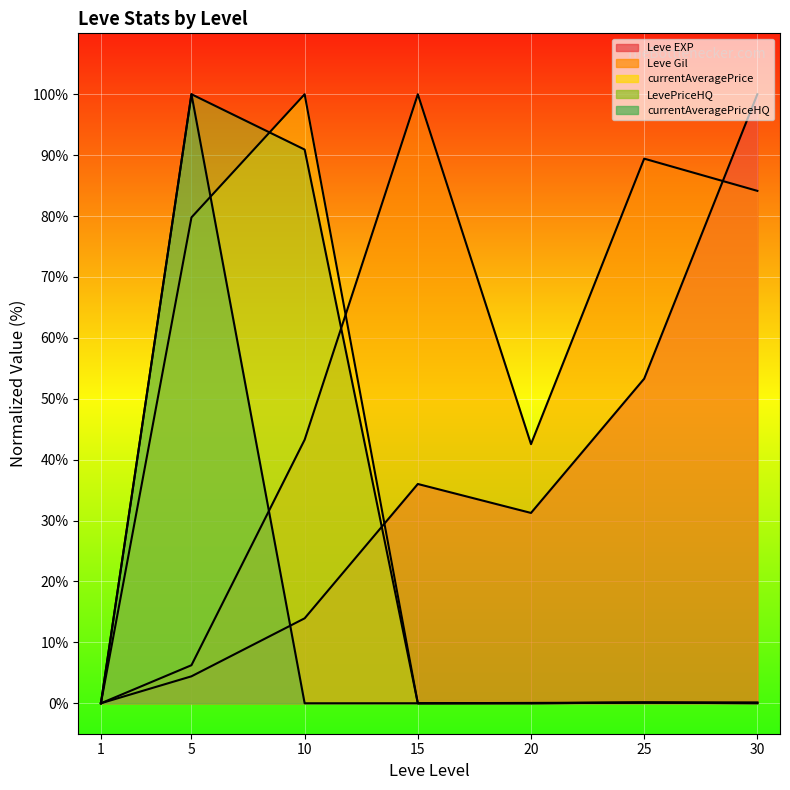

What is the difference between the maximum and minimum values in the Leve Gil series?

100.0